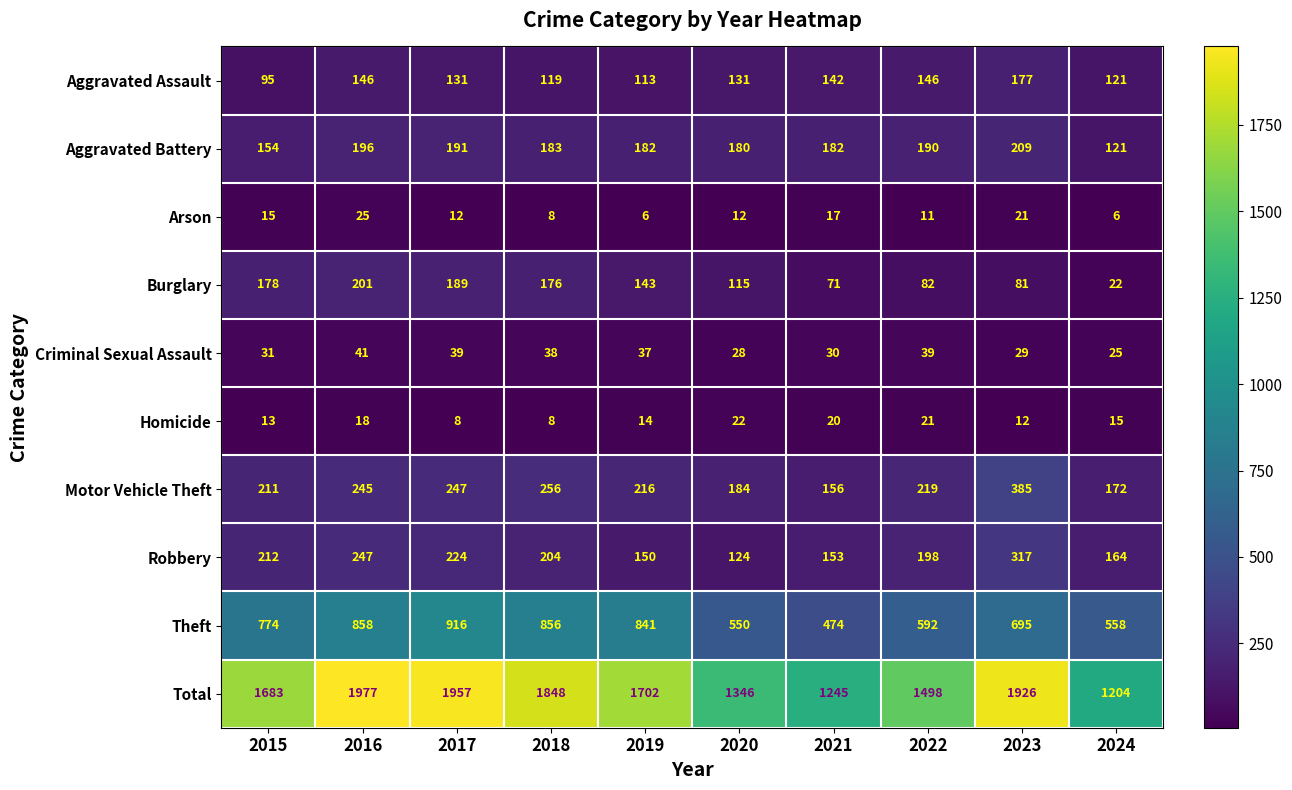

Is it true that Motor Vehicle Theft equals 245 at 2016?

True